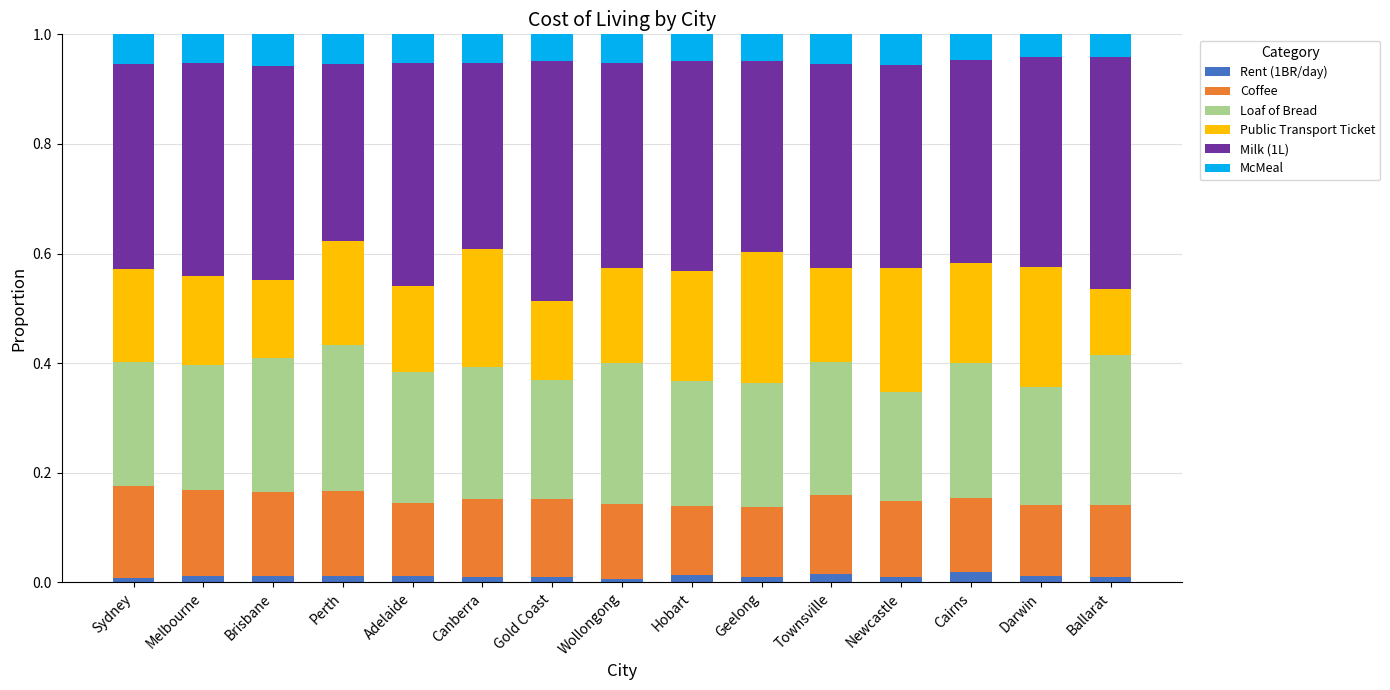

Are the bars grouped side by side (vs. stacked)?

No